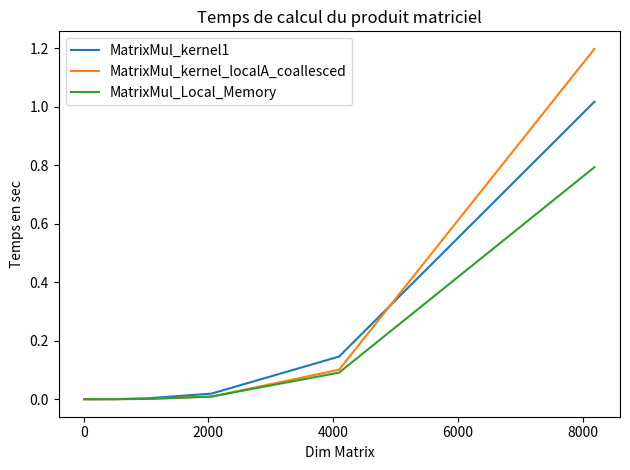

What is the maximum value for MatrixMul_kernel_localA_coallesced?

1.2